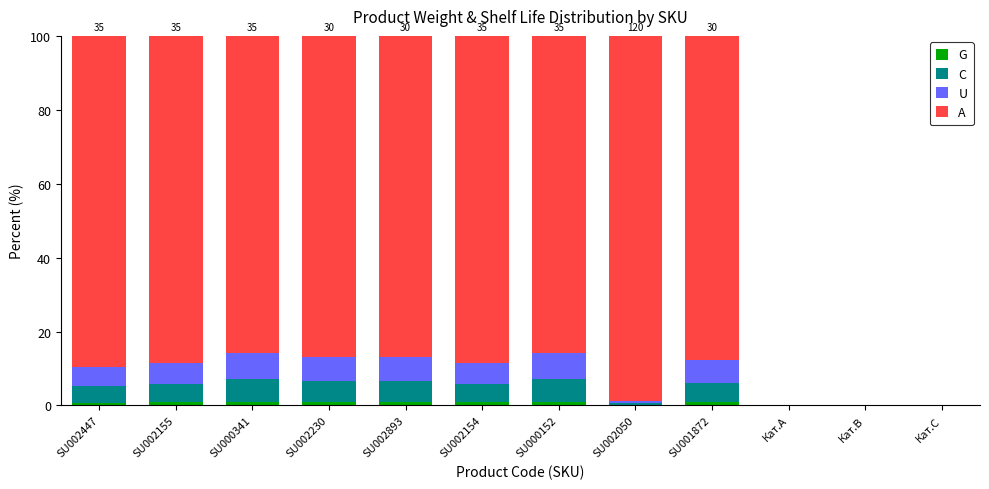

List the labels in order of U value, largest first.

SU000341, SU000152, SU002230, SU002893, SU001872, SU002155, SU002154, SU002447, SU002050, Кат.A, Кат.B, Кат.C